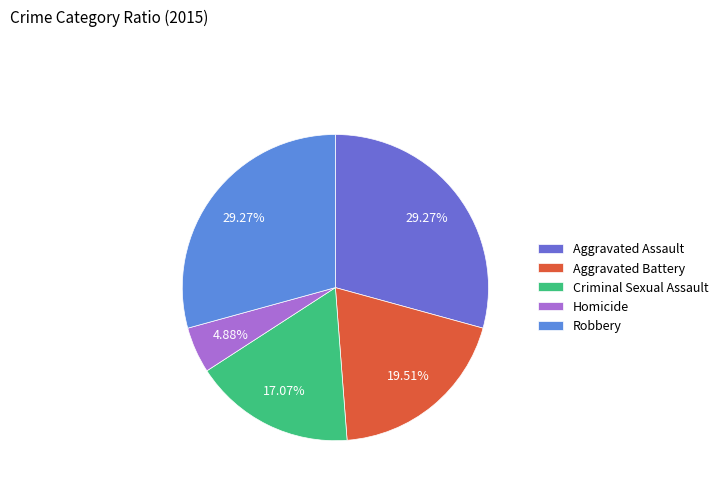

To the nearest percent, what is the combined percentage of Aggravated Battery and Robbery?

49%